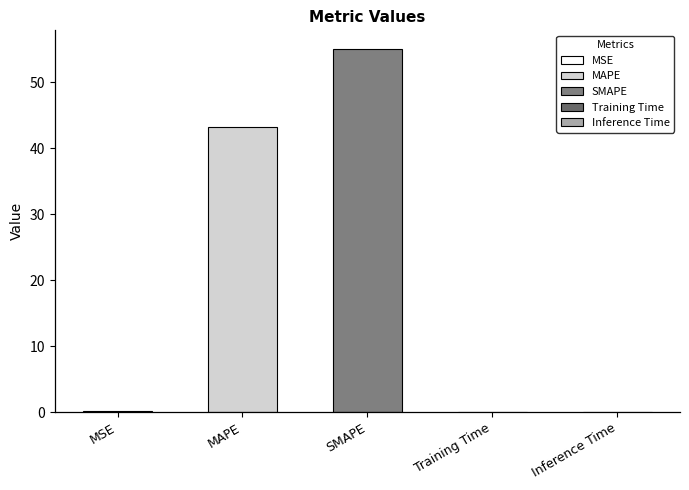

Count the number of categories in the chart.

5